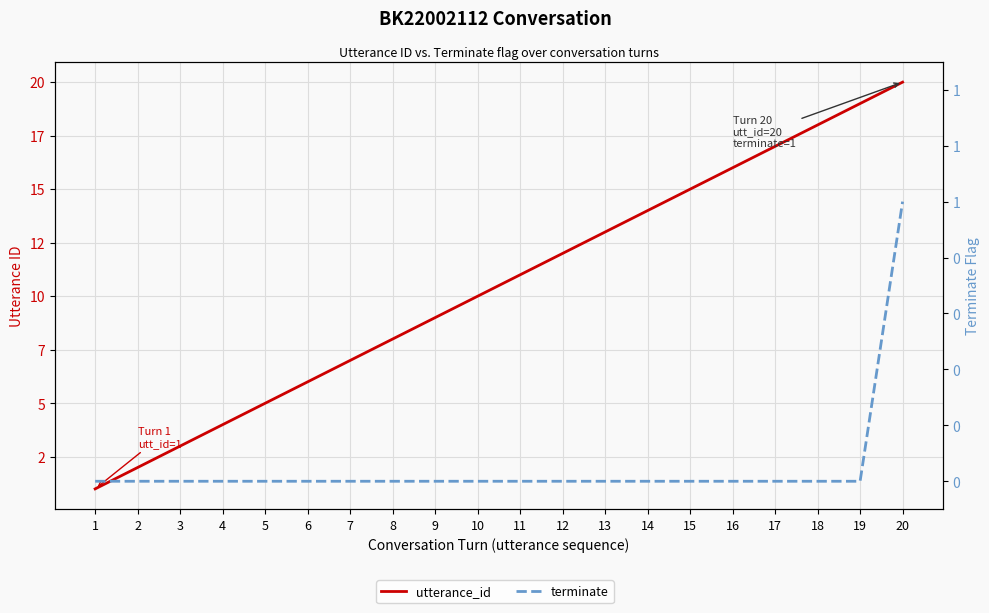

How many data points in utterance_id are above 11?

9